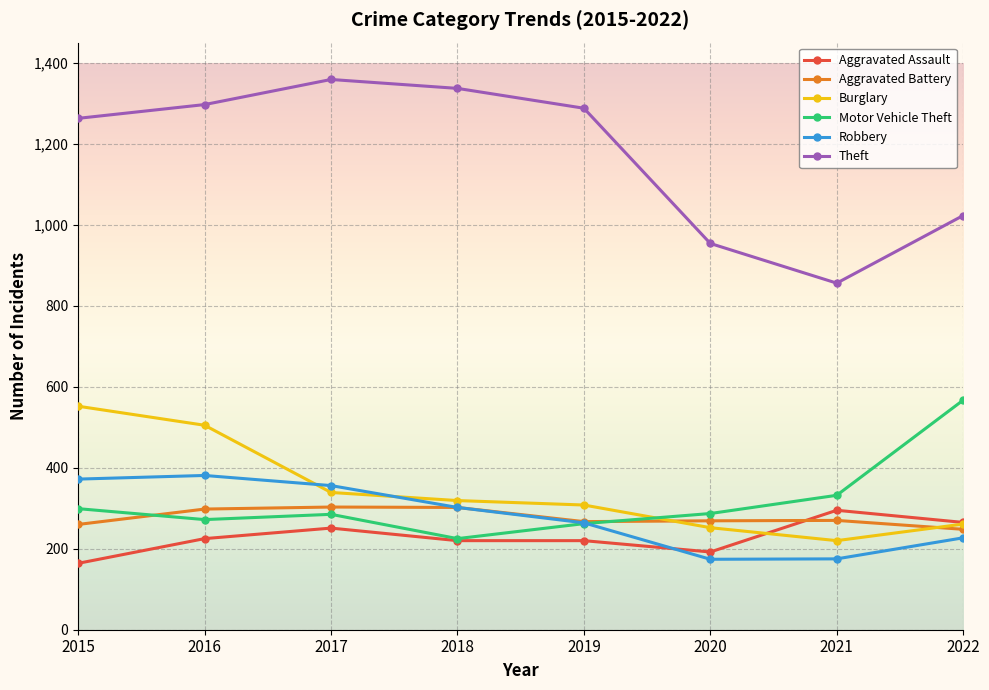

Which category has the lowest value in the Theft series?

2021